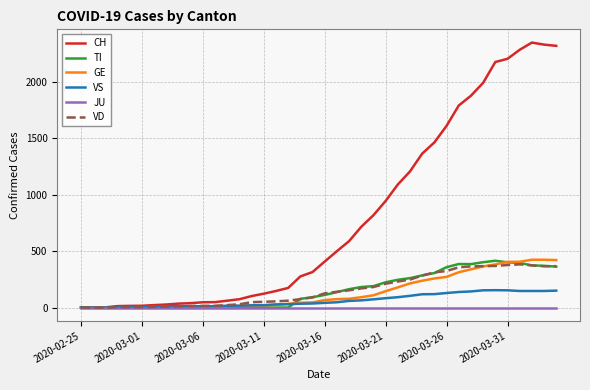

Which series has the widest spread of values?

CH